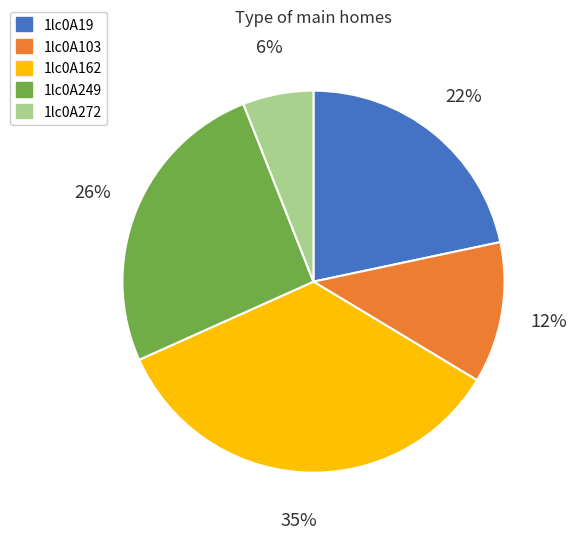

Is there a majority slice in this chart?

No